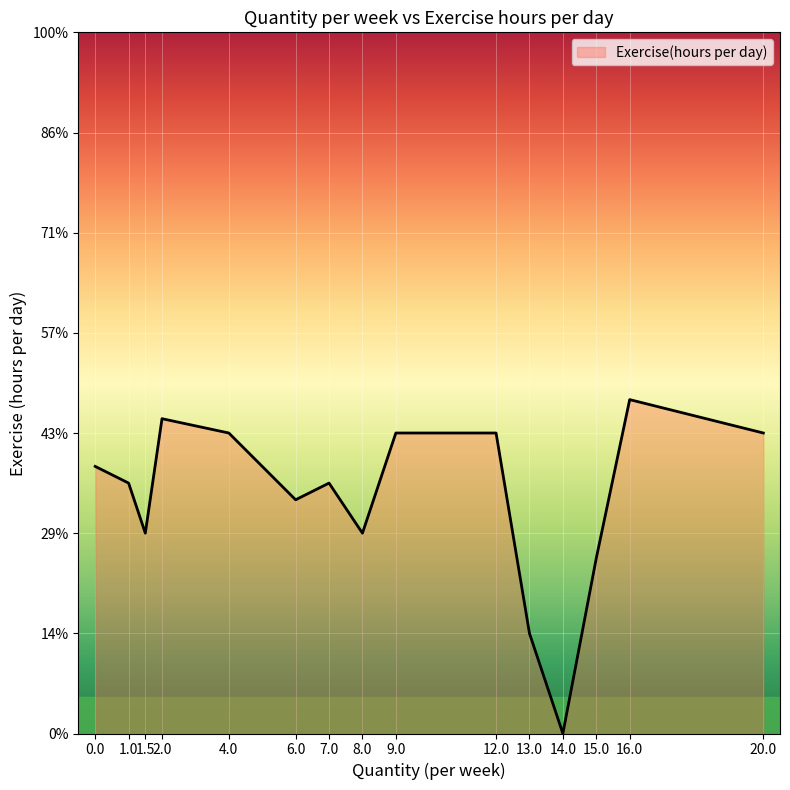

What is the difference between the maximum and minimum values?

1.7